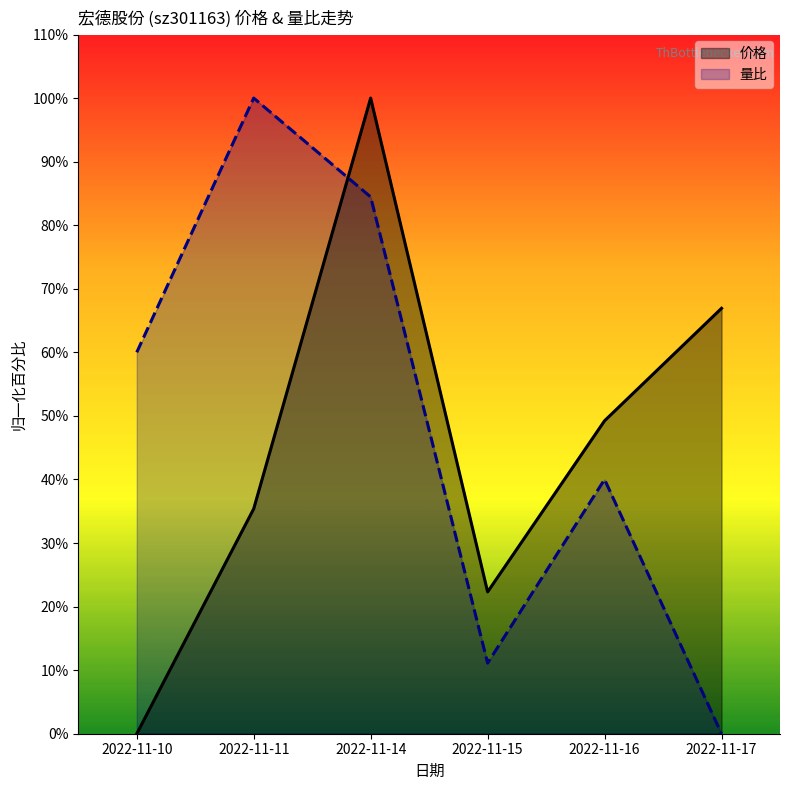

Does the chart have visible grid lines?

No